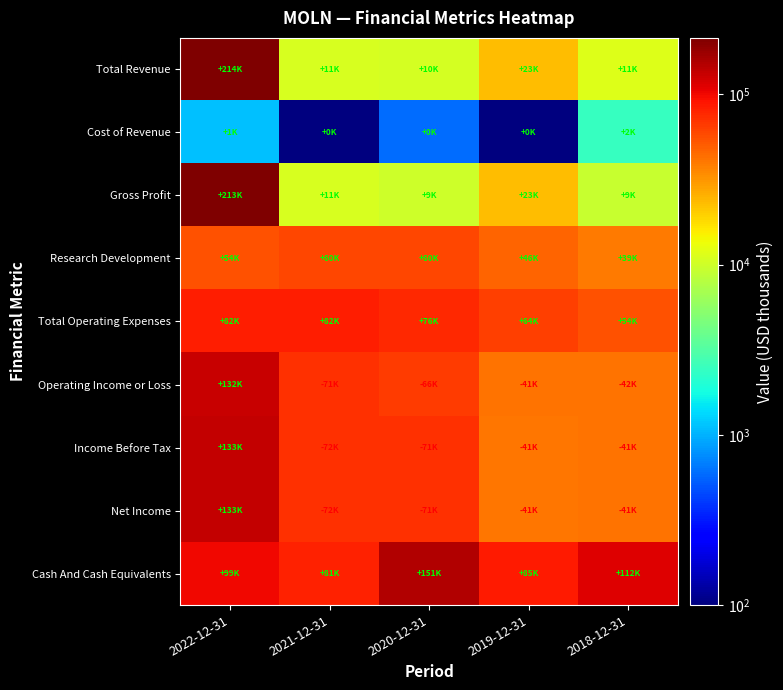

Which has a higher value, 2020-12-31 or 2021-12-31?

2021-12-31